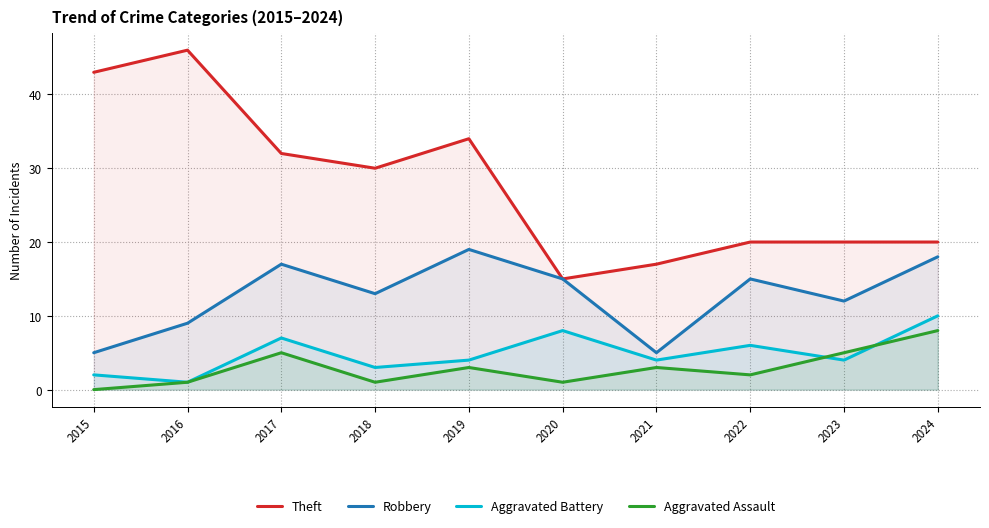

Where is the first local minimum for Theft?

2018